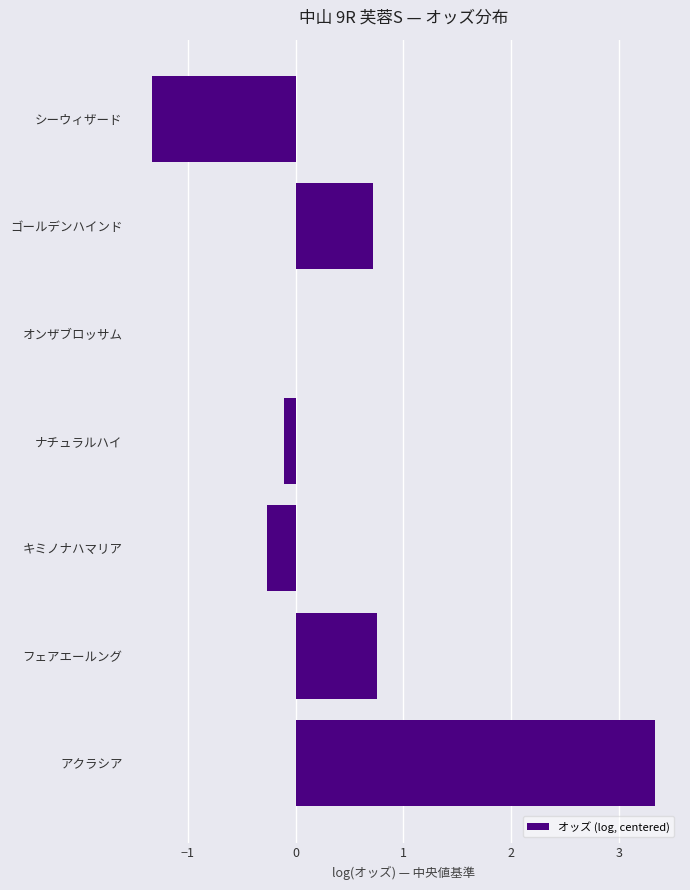

The chart shows a value of 3.3 at アクラシア. True or false?

True